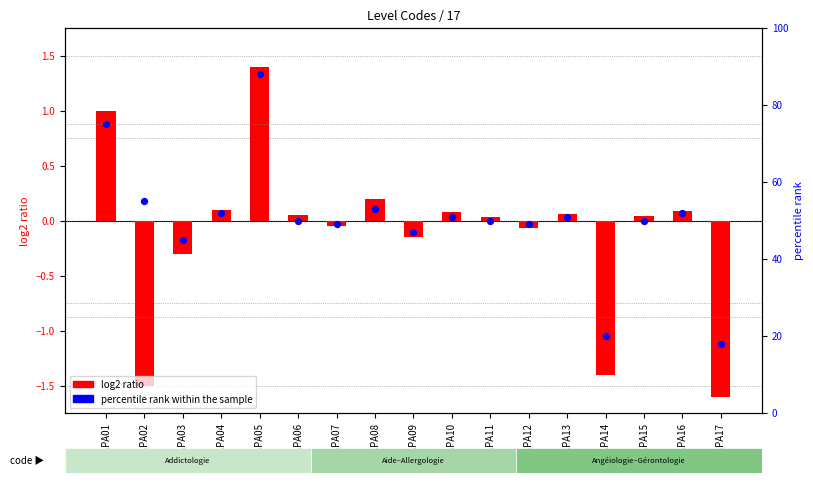

Which series has the widest spread of Y values?

percentile rank within the sample